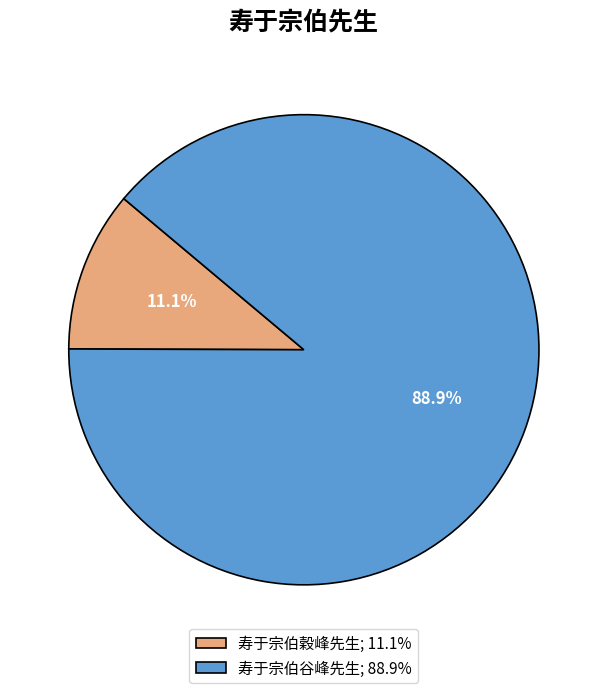

What is the ratio of the value at 寿于宗伯谷峰先生 to the value at 寿于宗伯穀峰先生?

8.0